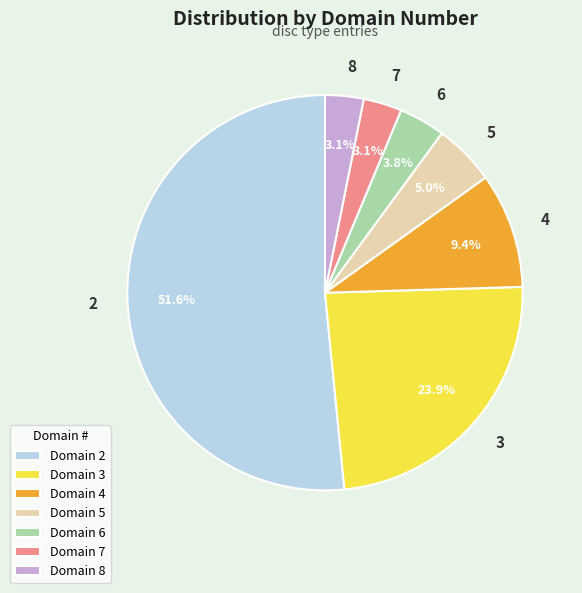

How much of the chart is everything except Domain 6?

96.2%